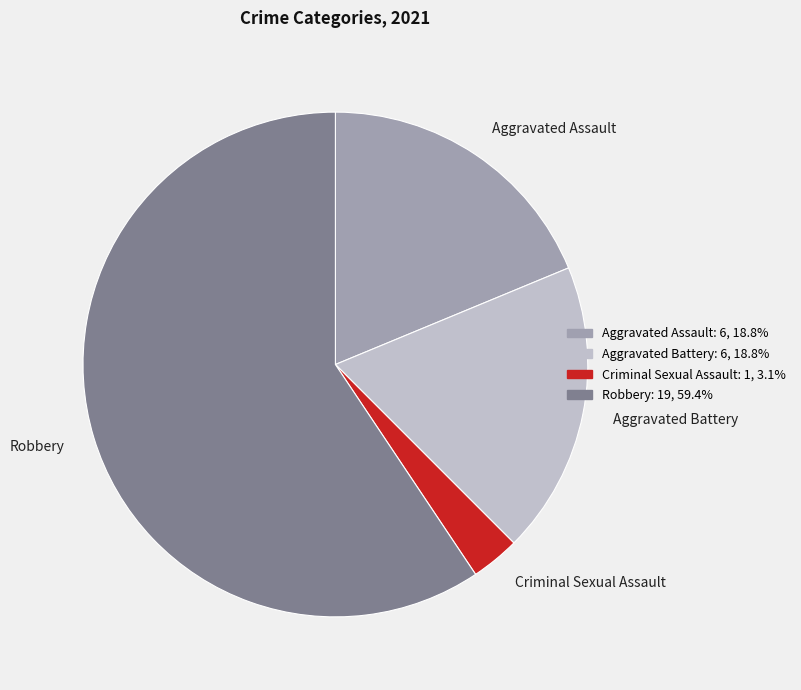

How many segments does this pie chart have?

4